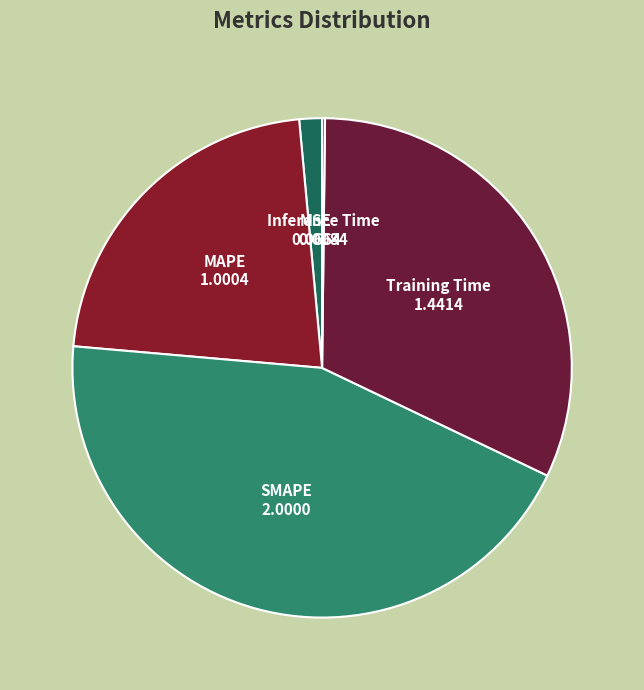

Which category has the biggest portion of the pie?

SMAPE